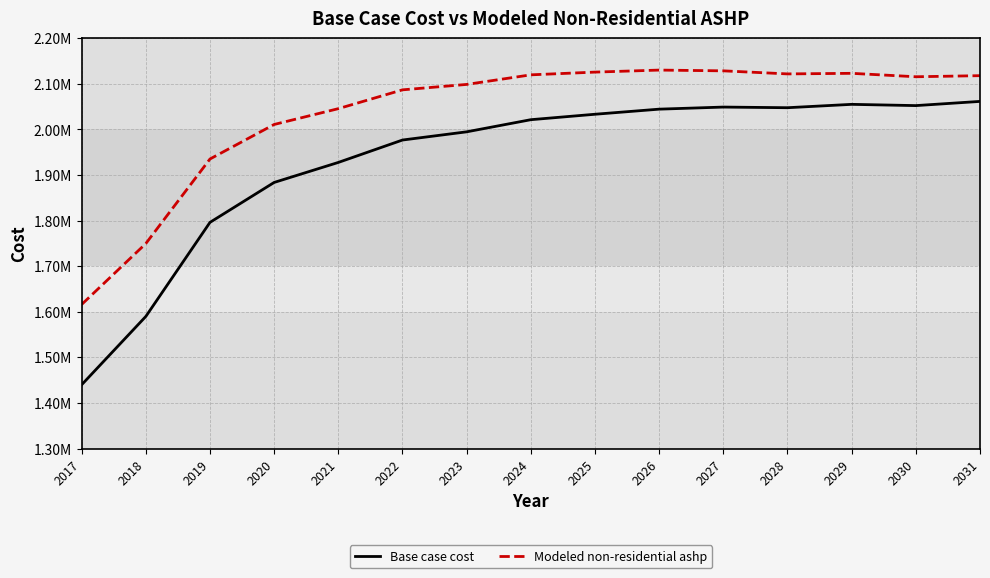

What are all the series names shown in the legend?

Base case cost, Modeled non-residential ashp